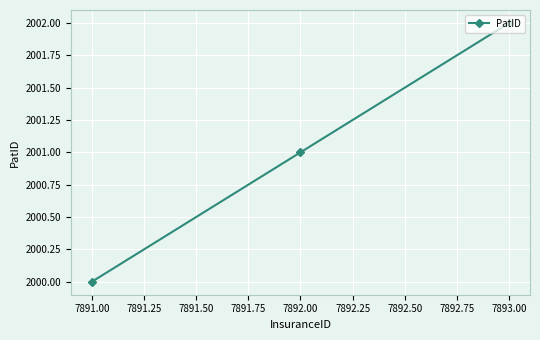

At which label is the value closest to 2001?

7892.00